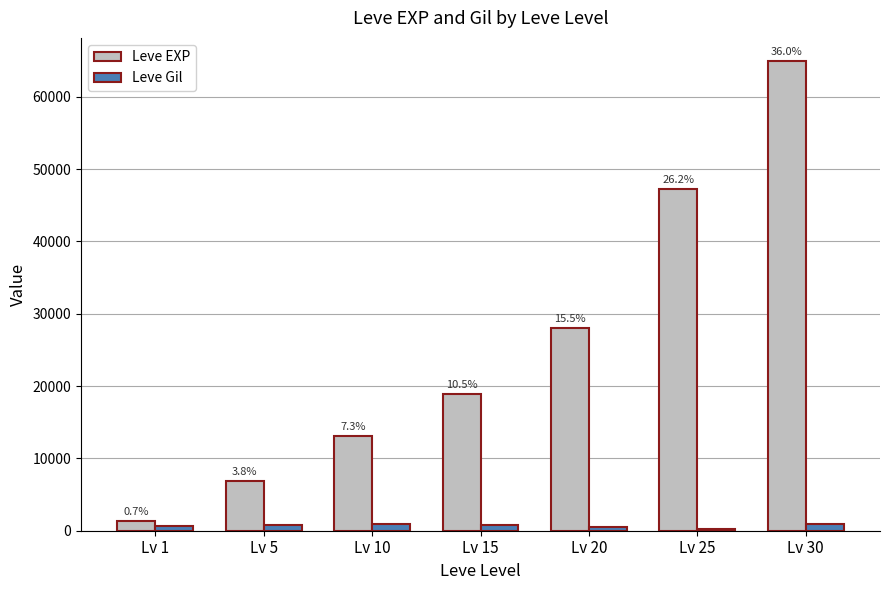

What is the lowest value of the Leve Gil series?

200